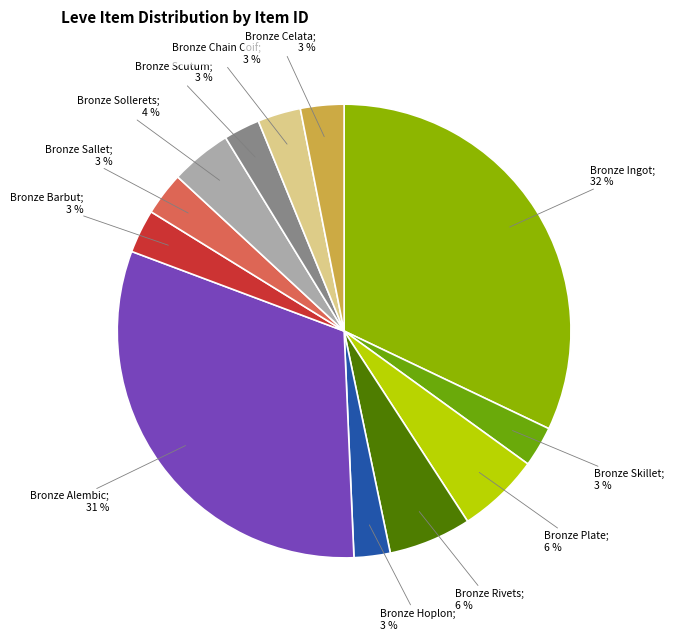

How many slices are in this pie chart?

12